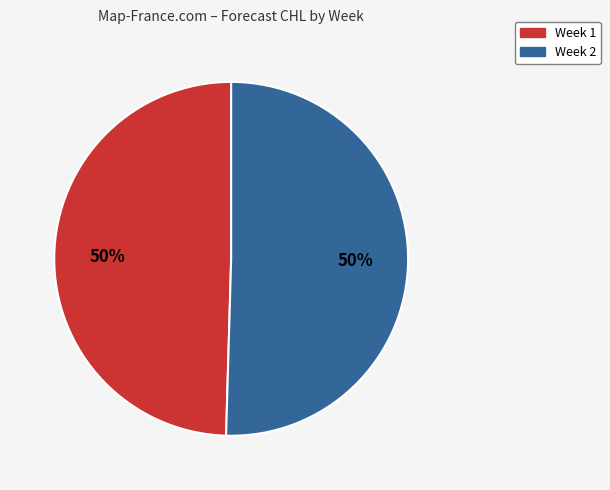

Which slice represents more than half of the pie?

2